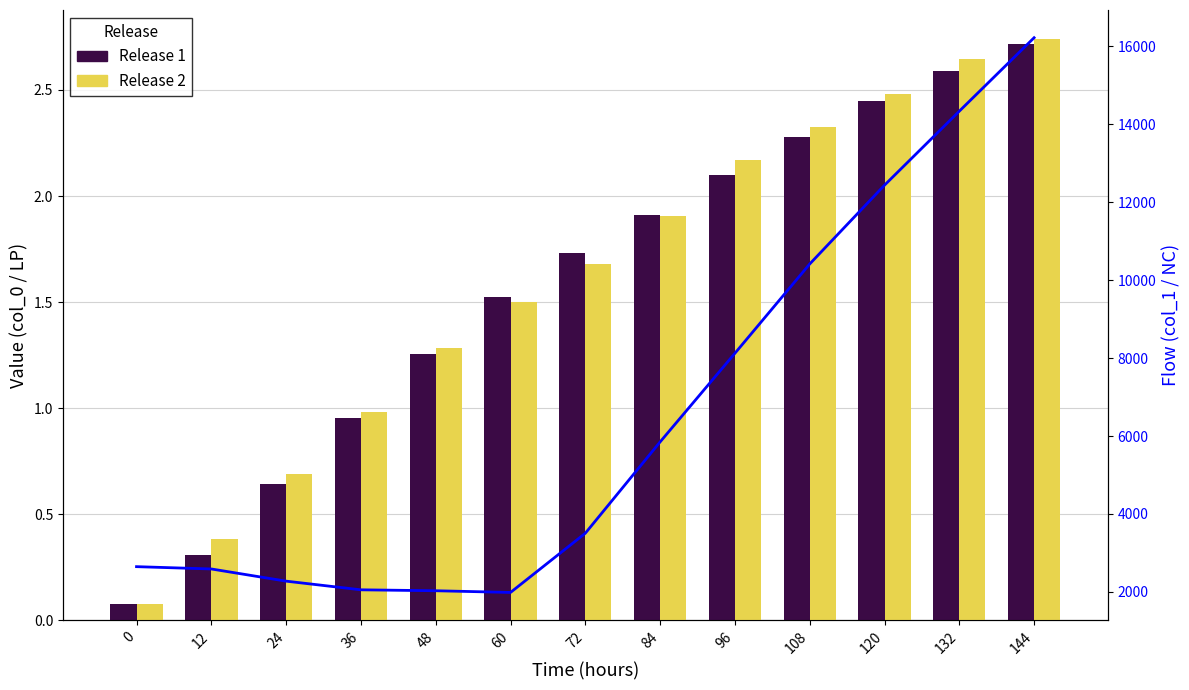

List the labels in order of Release 2 value, smallest first.

0, 12, 24, 36, 48, 60, 72, 84, 96, 108, 120, 132, 144